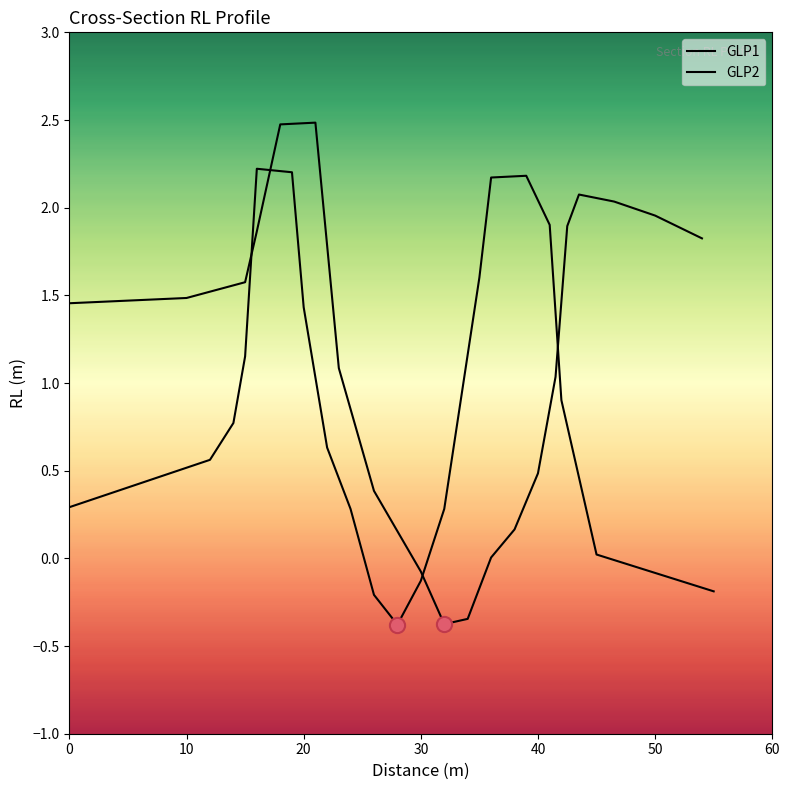

Which series has the largest Y range (max minus min)?

GLP1